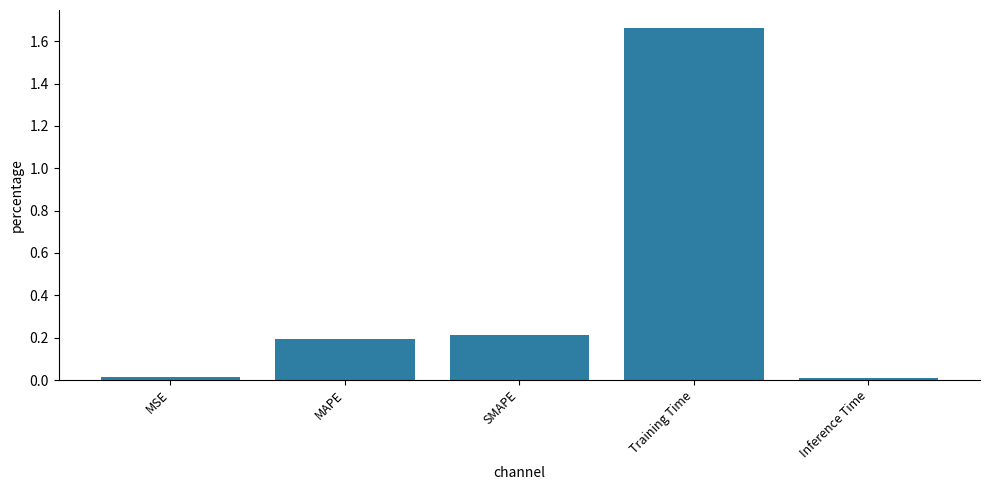

The chart shows a value of 0.2 at MAPE. True or false?

True